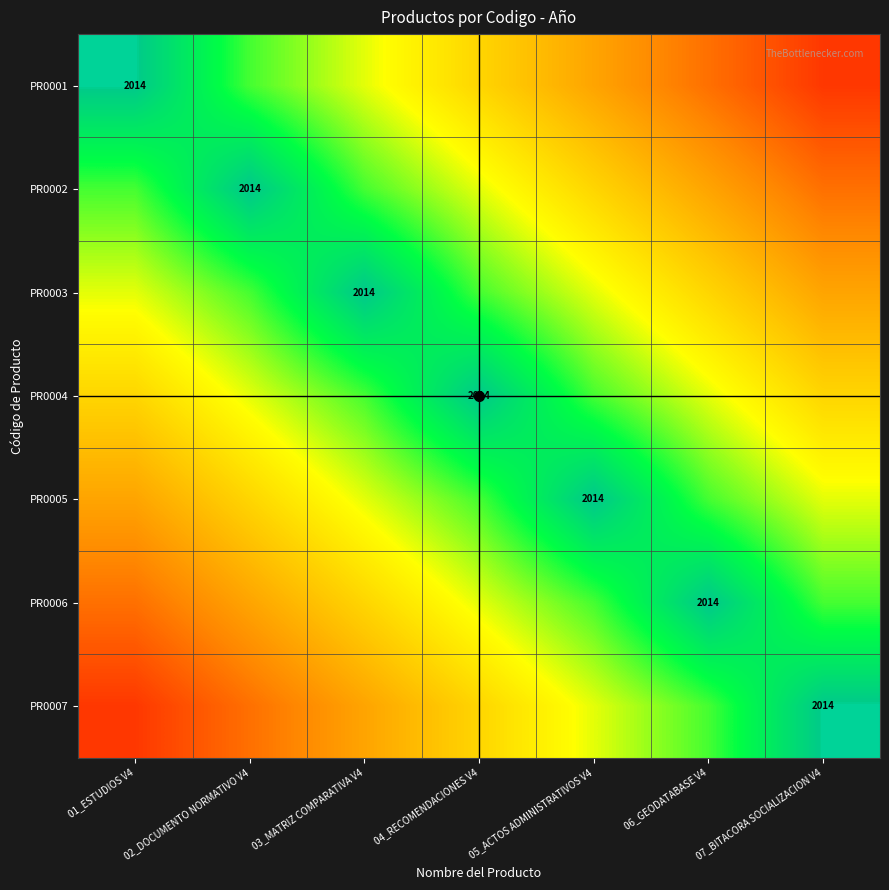

What is the difference between the PR0007 values at 01_ESTUDIOS V4 and 07_BITACORA SOCIALIZACION V4?

1.0